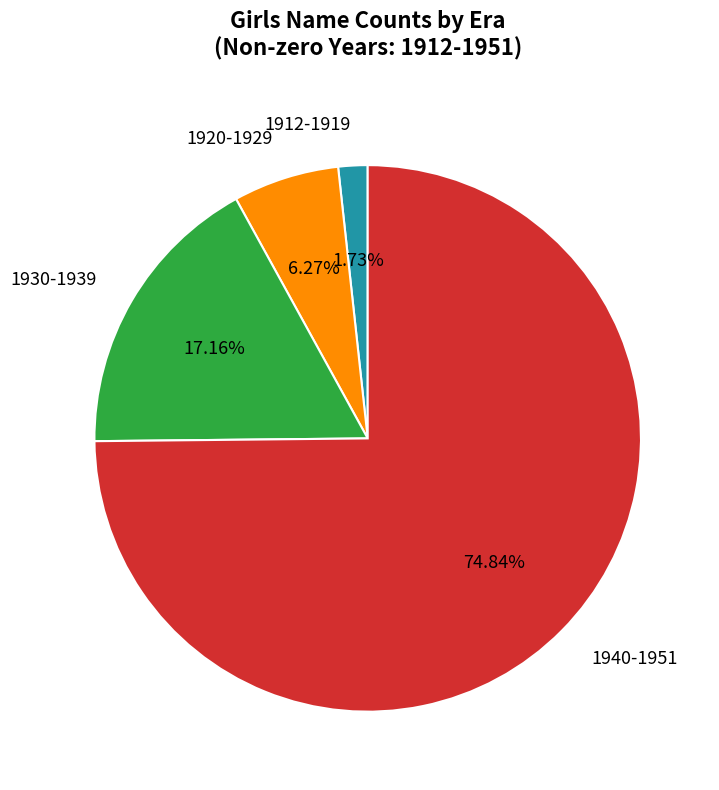

Do 1930-1939 and 1912-1919 together represent more than half of the pie?

No